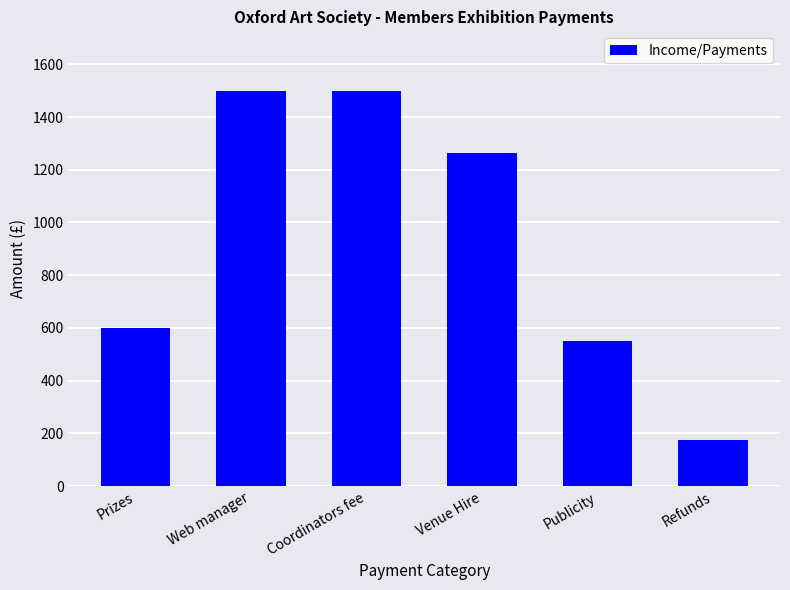

What is the sum of the values at Prizes and Publicity?

1150.0